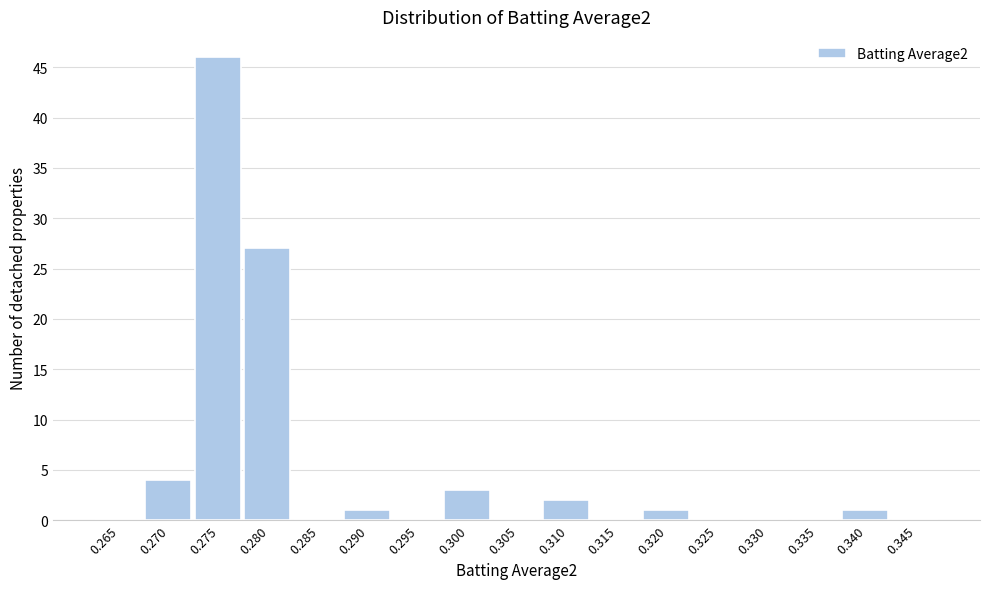

Reading right to left, what are all the values shown in this chart?

0.345=0	0.340=1	0.335=0	0.330=0	0.325=0	0.320=1	0.315=0	0.310=2	0.305=0	0.300=3	0.295=0	0.290=1	0.285=0	0.280=27	0.275=46	0.270=4	0.265=0